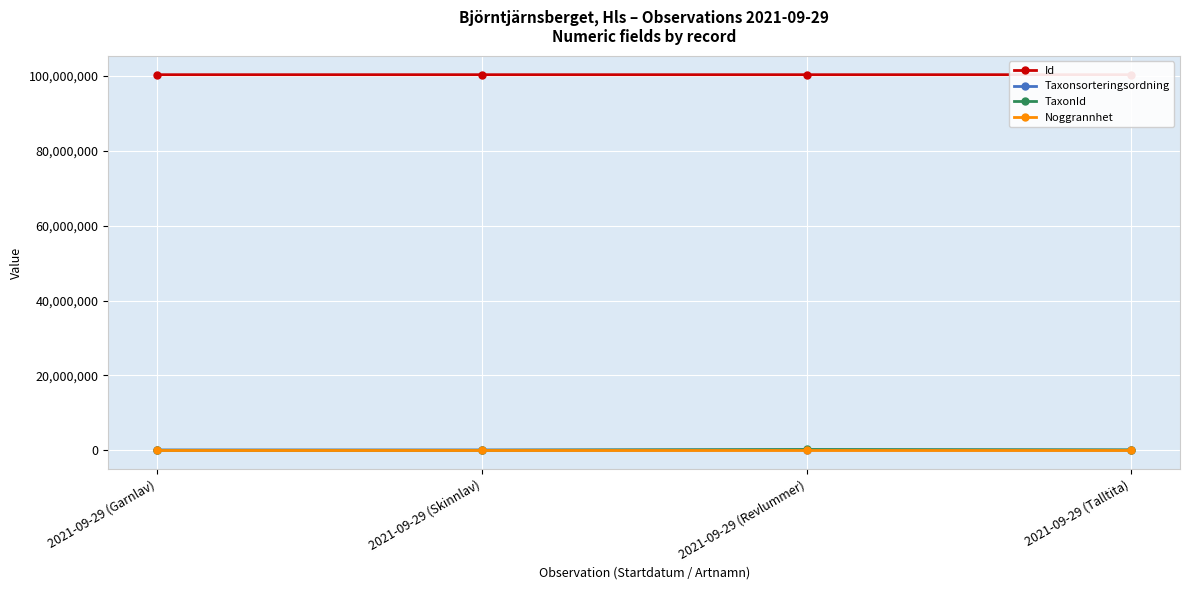

Read the TaxonId value at 2021-09-29 (Revlummer), to the nearest 10.

221940